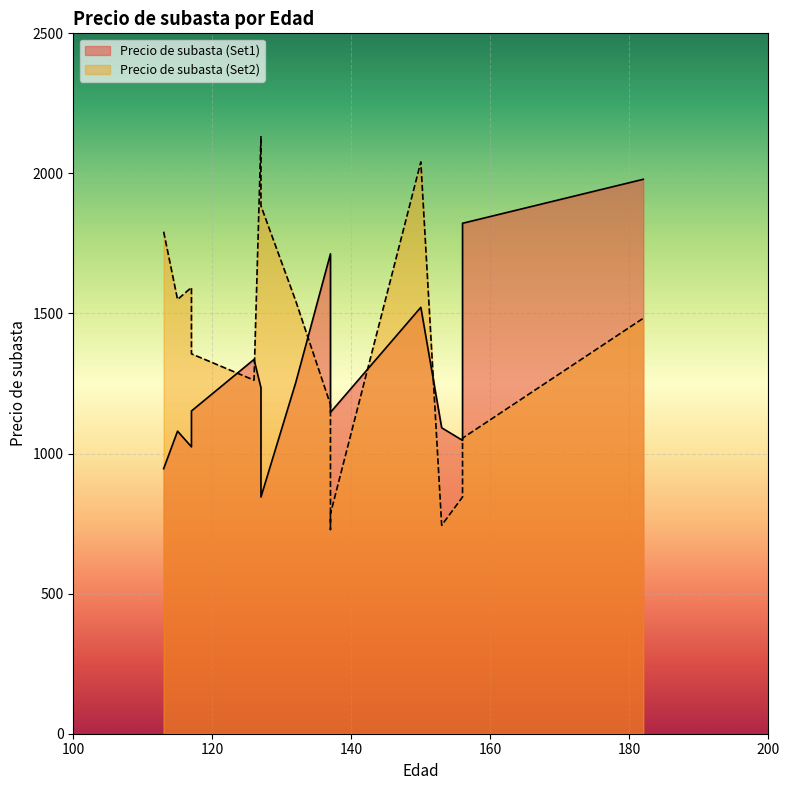

What is the maximum value shown in the chart?

2131